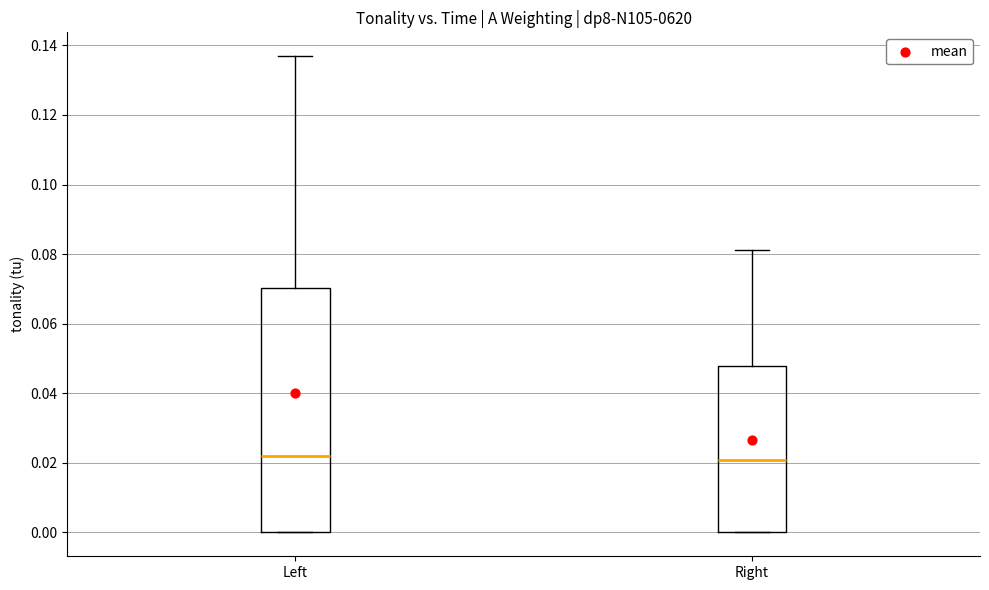

Where does the median line of the box for Right sit on the y-axis? The values are not printed on the chart, so give them approximately, as read against the axis.

0.020